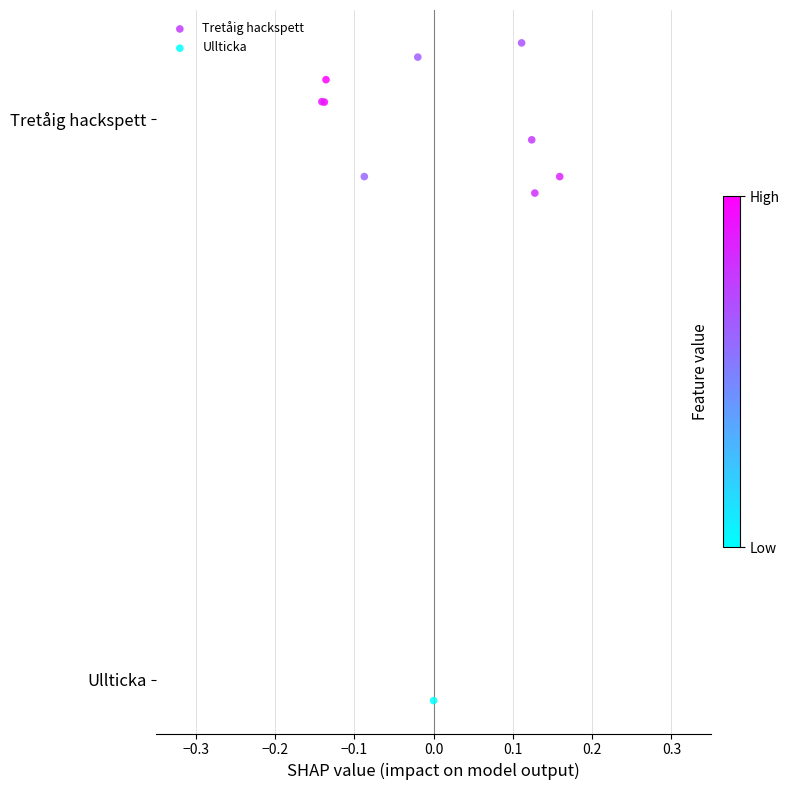

What are all the series names shown in the legend?

Tretåig hackspett, Ullticka